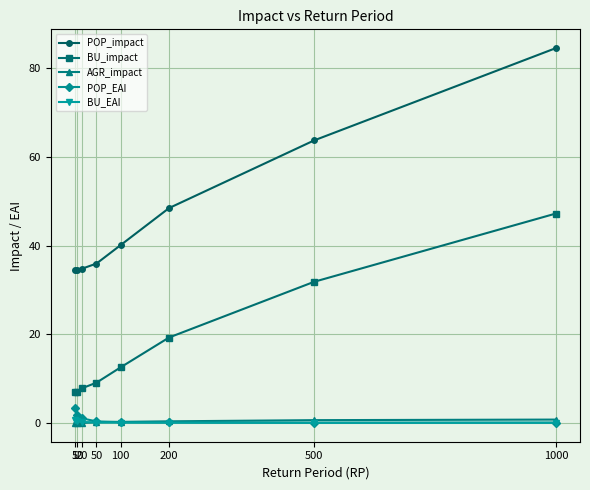

Which series has the largest range (max minus min)?

POP_impact